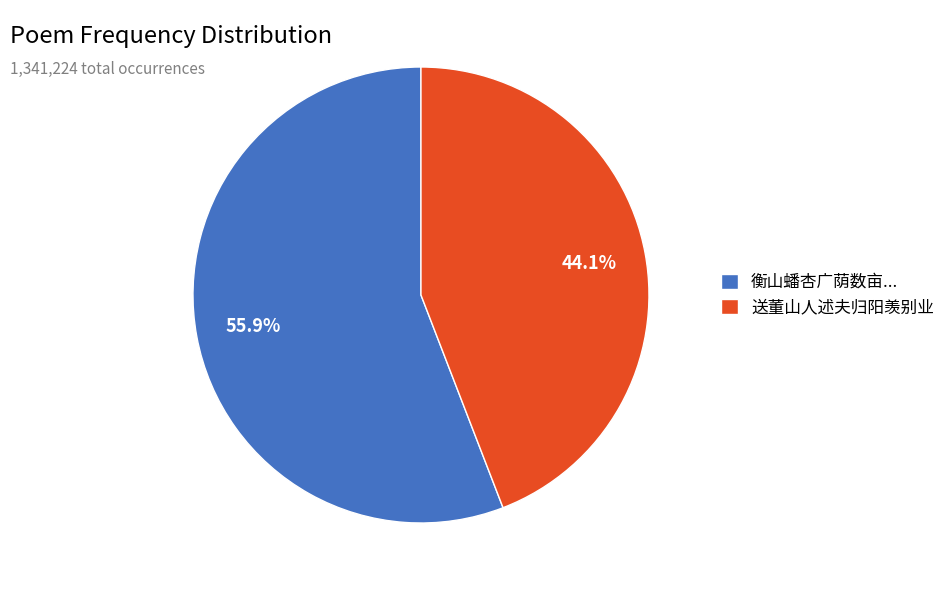

What is the largest slice in the pie chart?

衡山蟠杏广荫数亩...